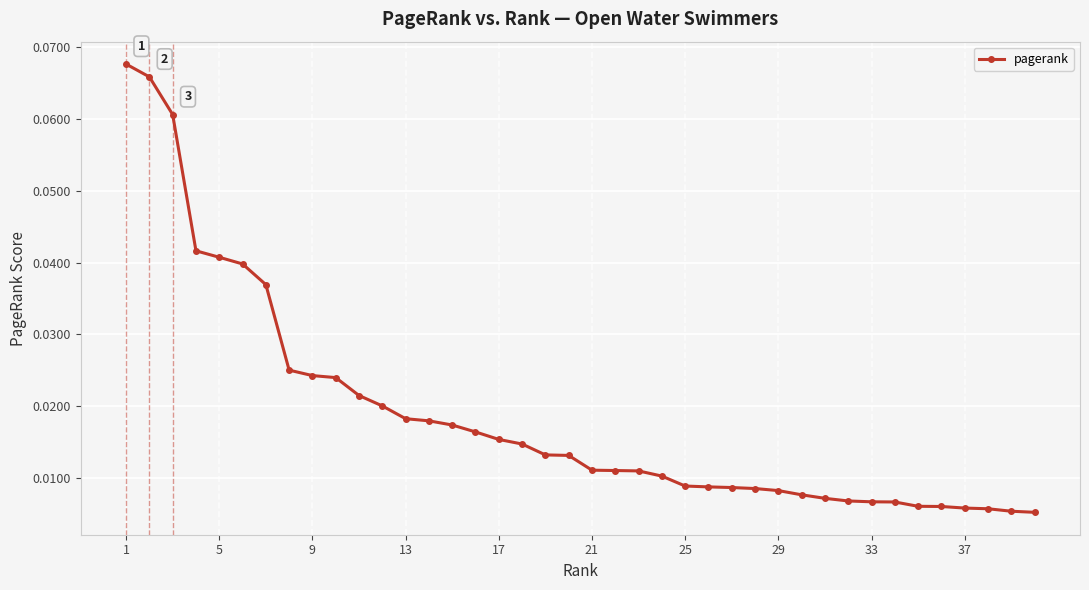

What is the sum of all values?

0.7